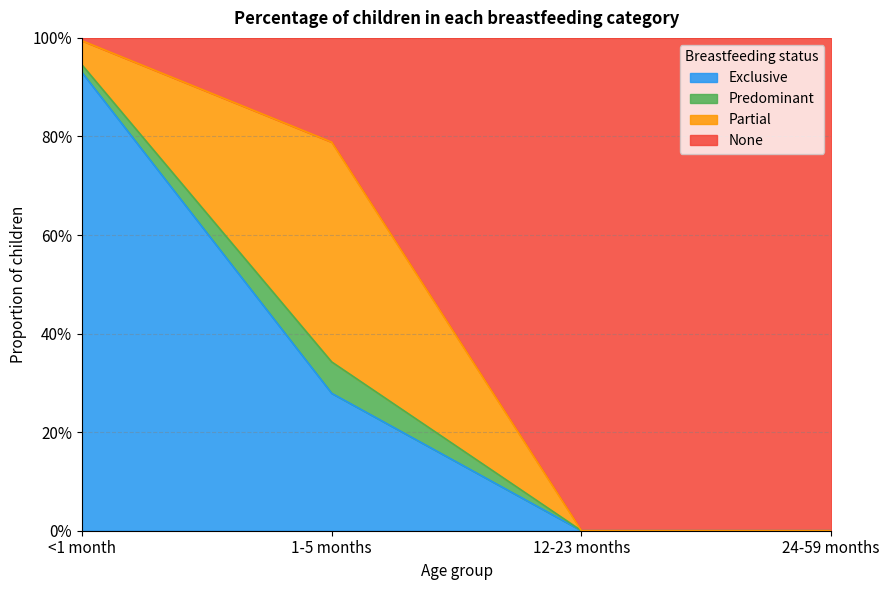

True or false: Exclusive has a value of 0.3 at 1-5 months.

True